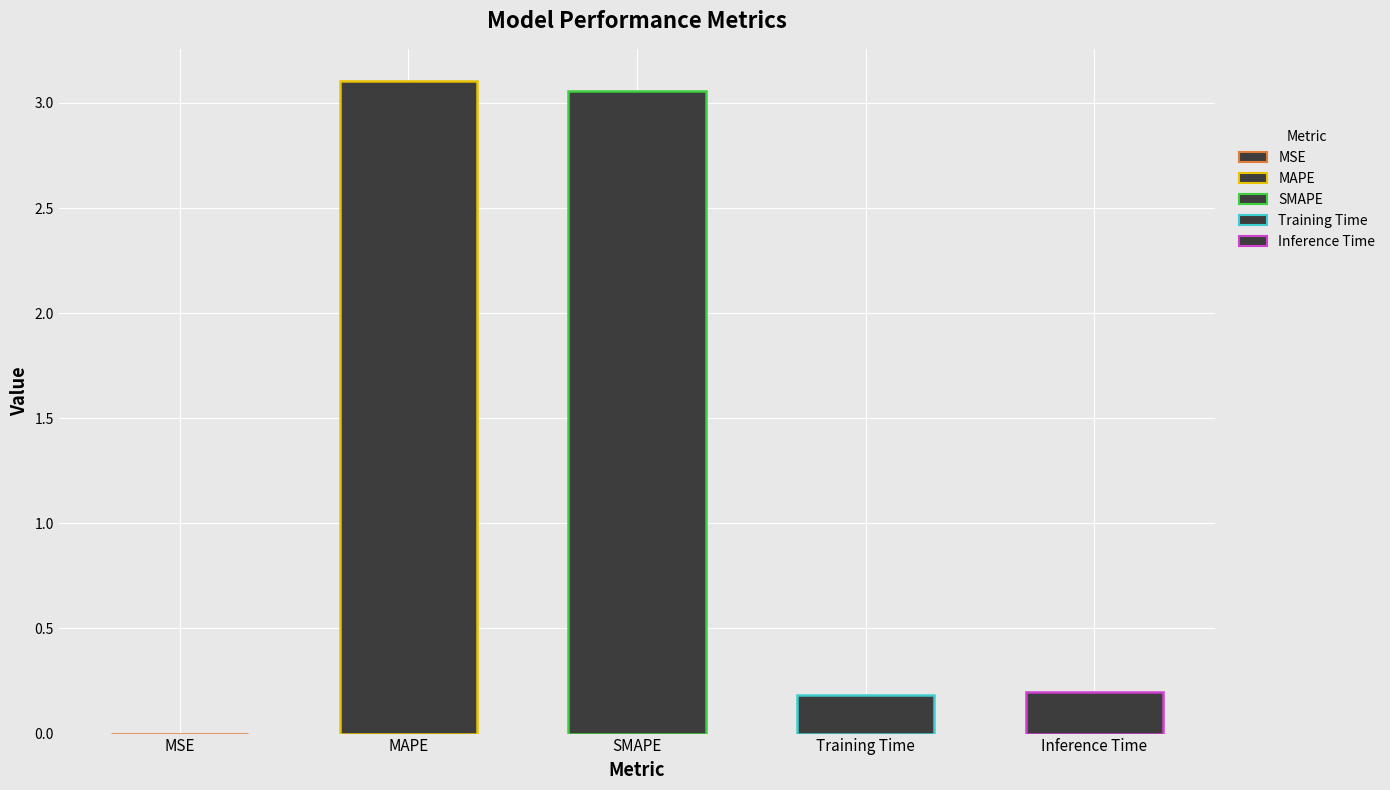

Reading left to right, extract all data points from this chart.

0.0	3.1	3.1	0.2	0.2